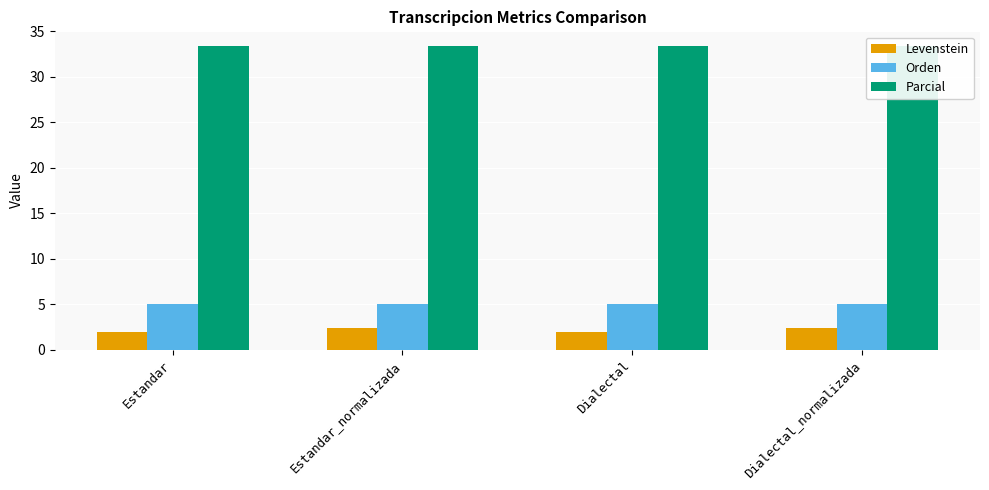

At which label does Parcial reach its peak?

Estandar